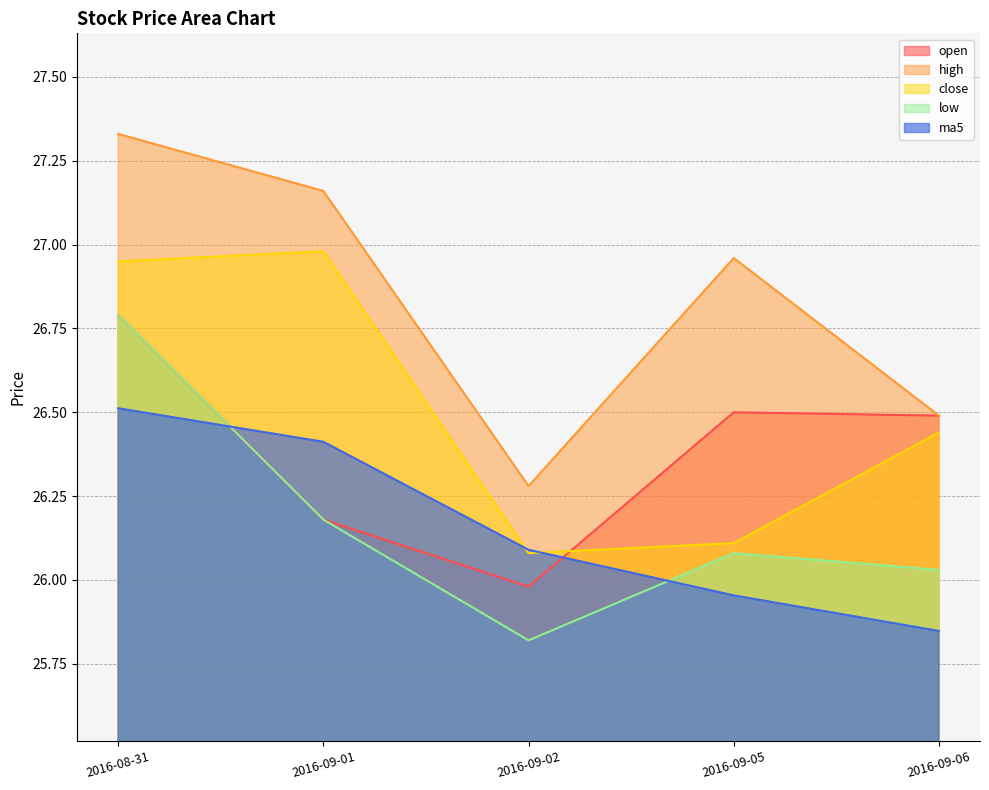

How many categories are shown in the chart?

5